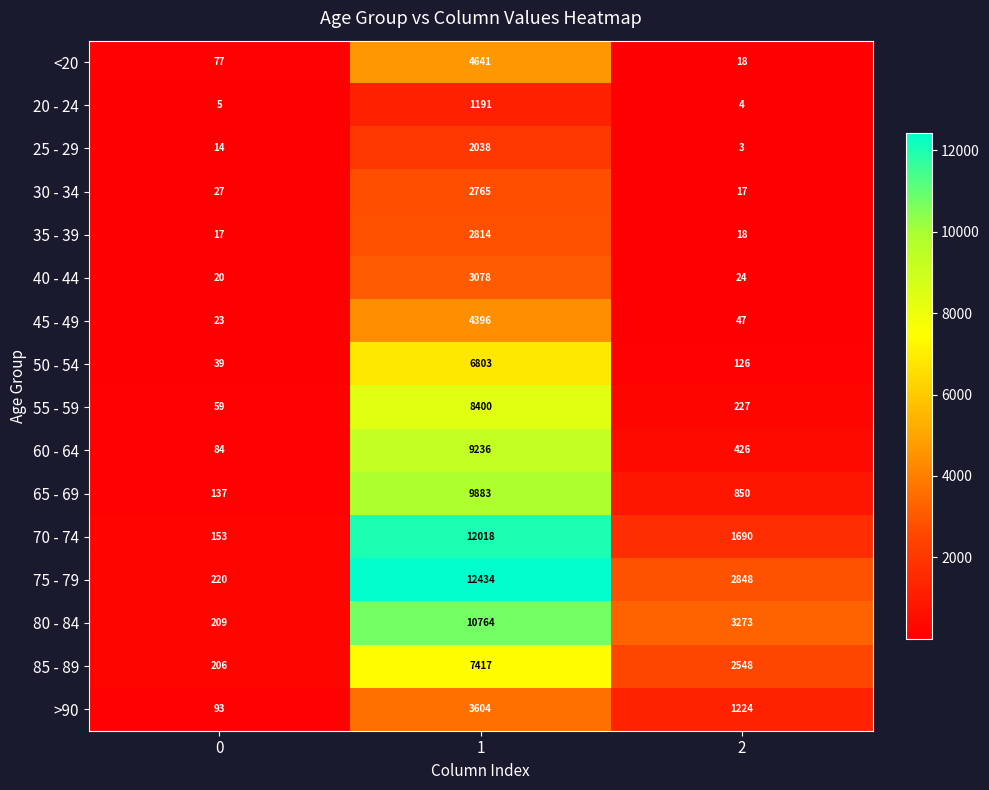

The 35 - 39 series shows 1477 at 1. True or false?

False